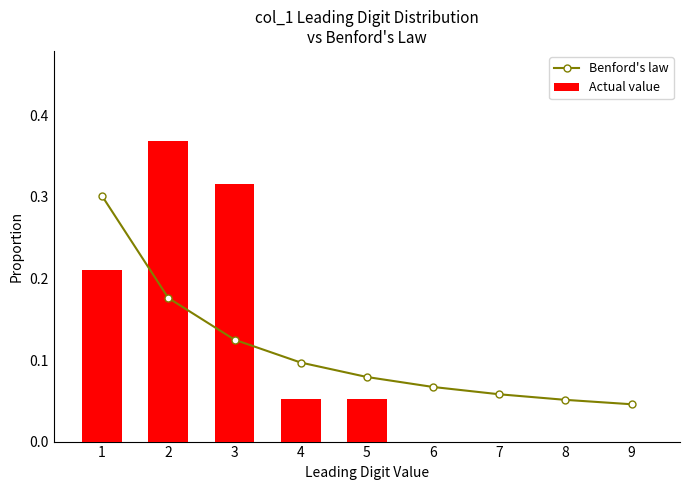

Rank the categories by Actual value value from highest to lowest.

2, 3, 1, 4, 5, 6, 7, 8, 9